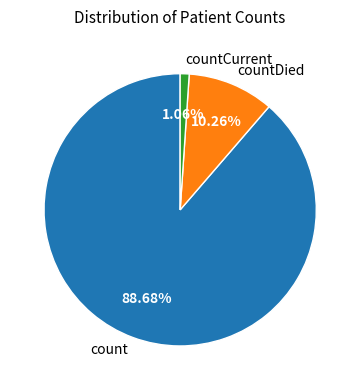

Count the number of slices in the pie.

3